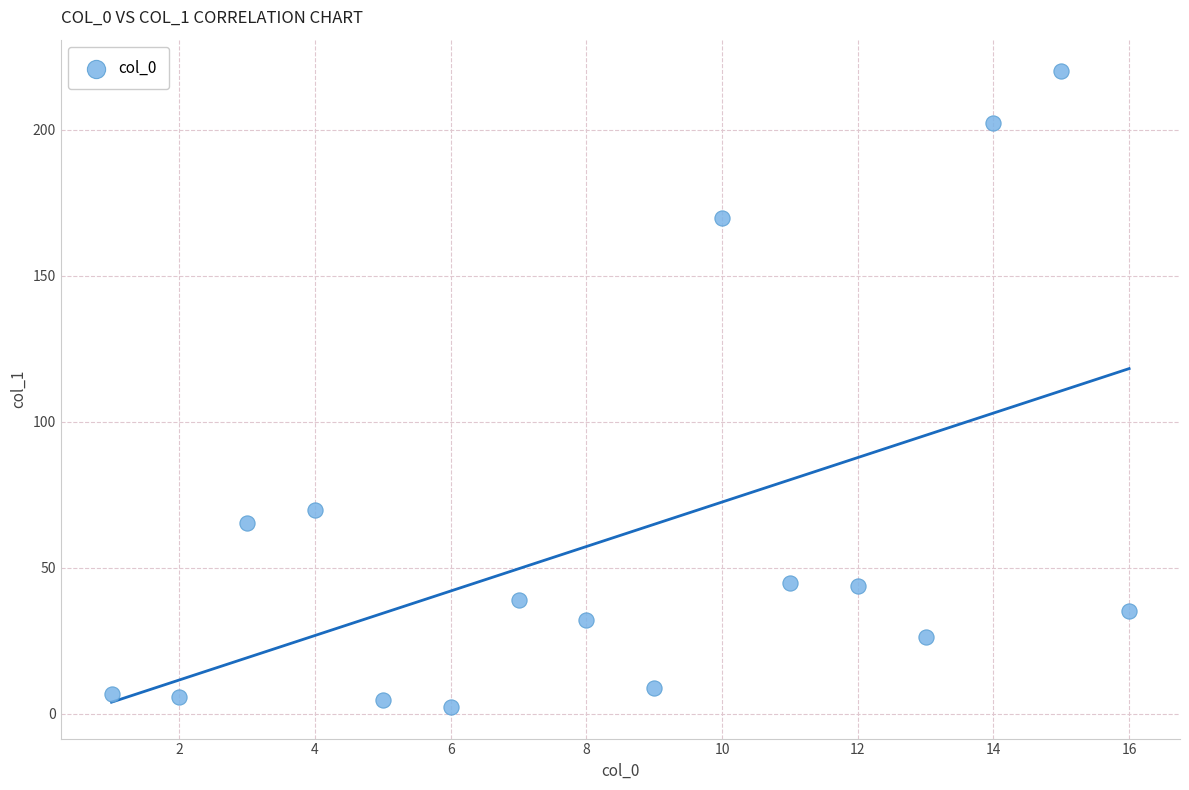

What Y value in the scatter plot is closest to 111?

69.7